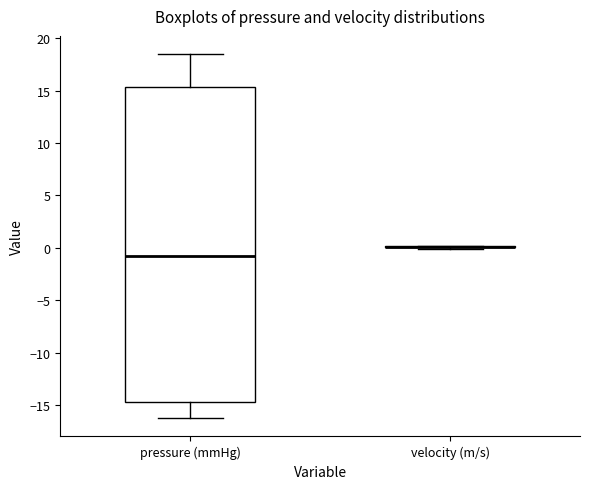

Where is the lower edge of the box for pressure (mmHg) on the y-axis? The values are not printed on the chart, so give them approximately, as read against the axis.

-14.5